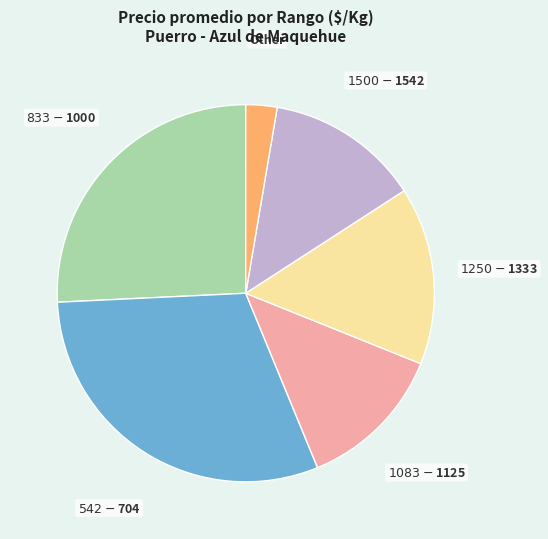

Is it true that Other is 15% of the pie?

False